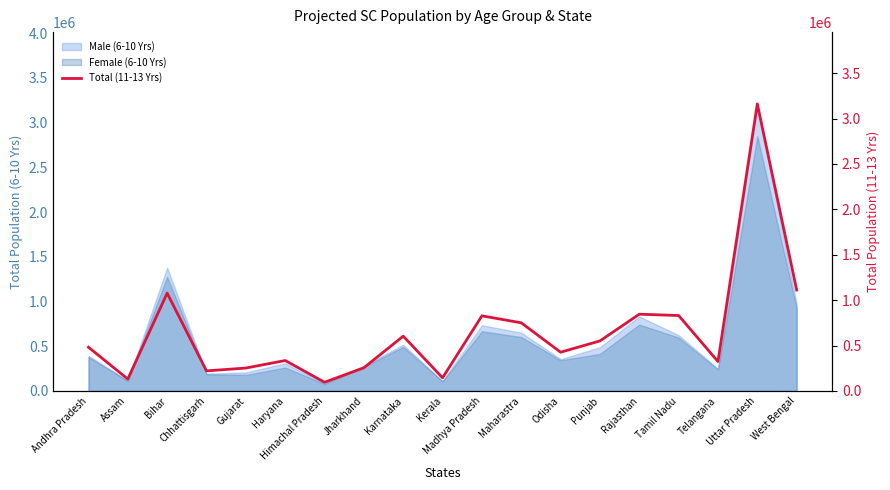

The value at Uttar Pradesh is 3161211. True or false?

True